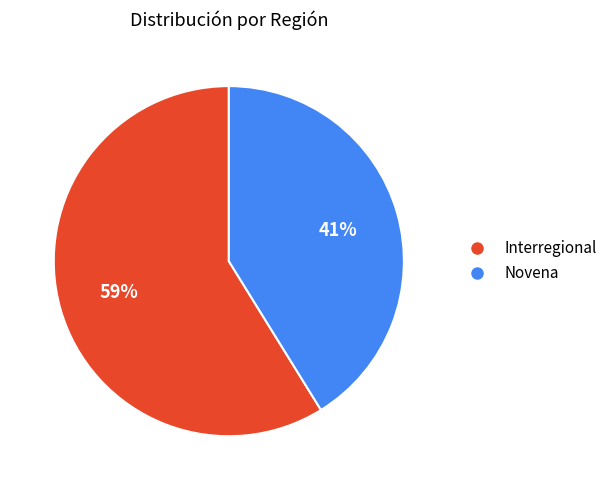

To the nearest percent, what is the difference between the Novena and Interregional slice percentages?

18%